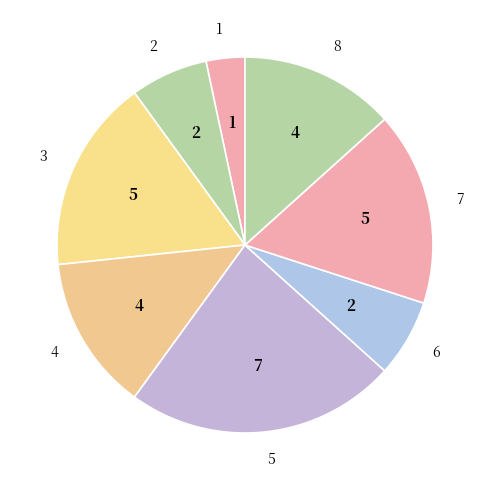

Is 5 the majority of the pie?

No